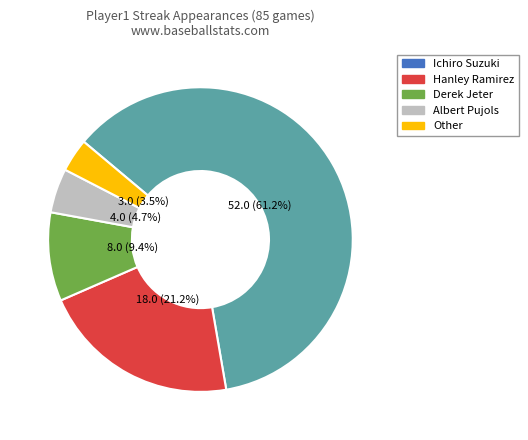

To the nearest percent, what portion does Derek Jeter represent?

9%